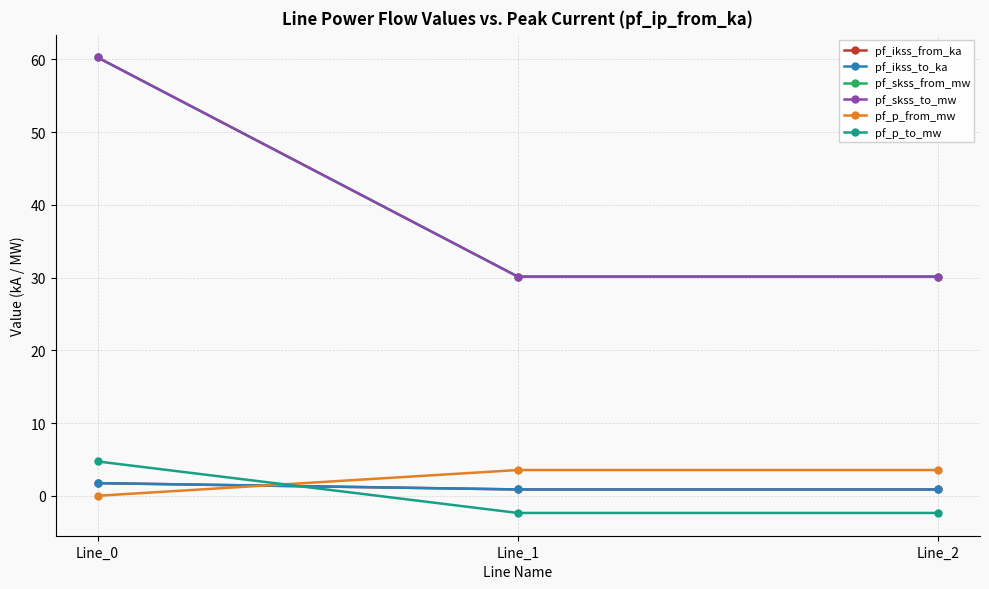

Between Line_1 and Line_2, which is larger?

Line_2